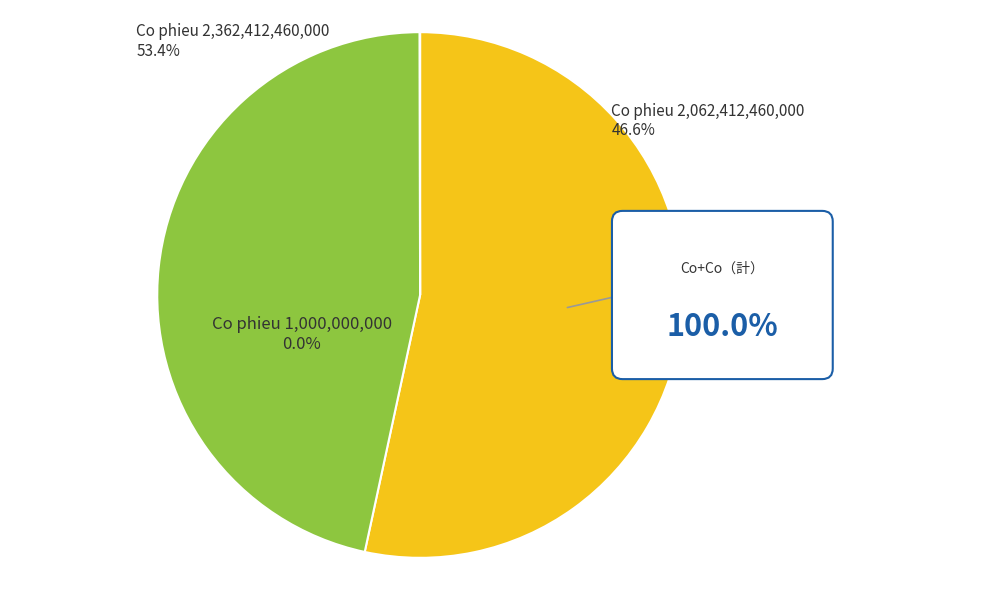

Between 2362412460000 and 2062412460000, which is larger?

2362412460000